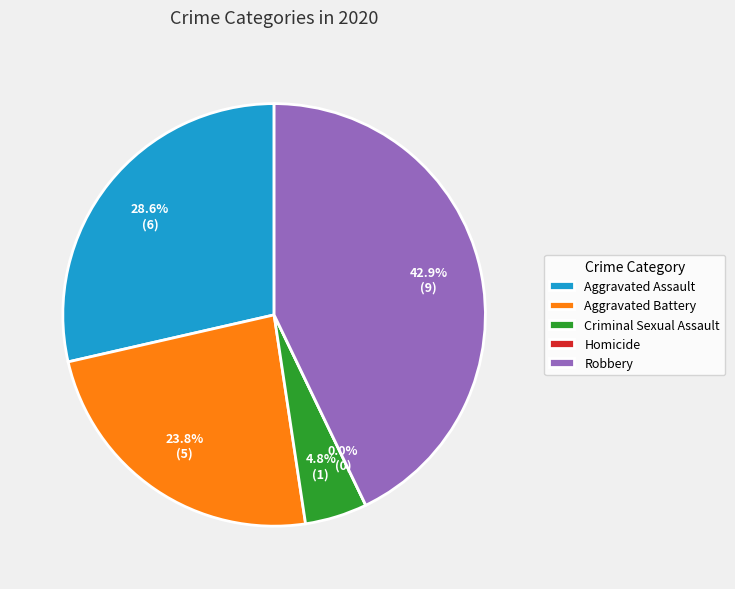

True or false: Aggravated Battery accounts for 38% of the total.

False